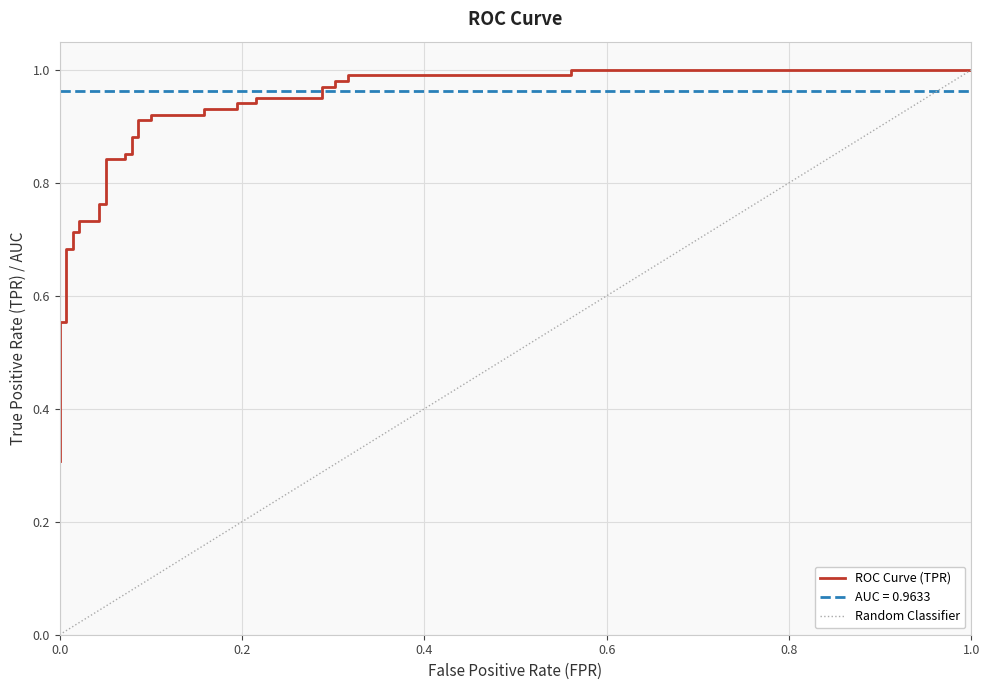

What is the value of the 4th point from the left?

0.4